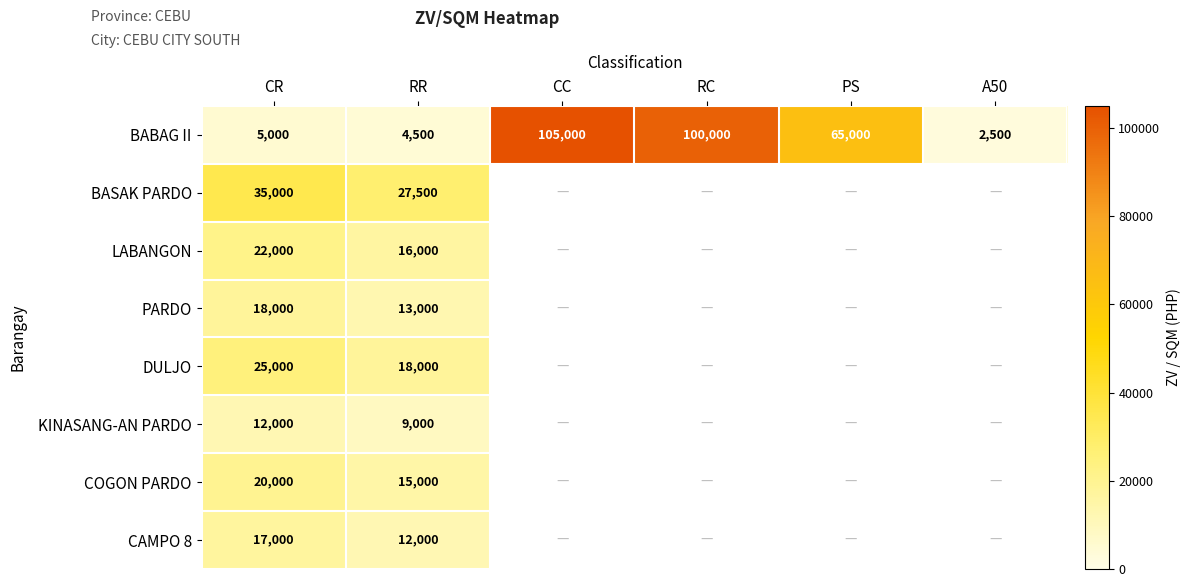

What is the difference between the DULJO values at RR and CR?

7000